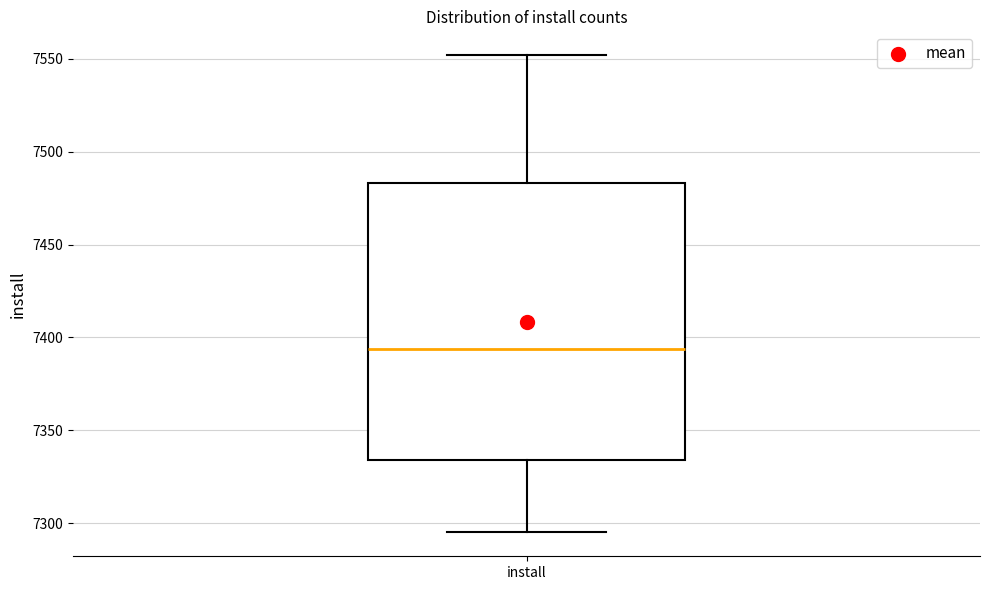

Transcribe this box plot: give where the median line is, the range the box spans, and where the two whiskers end, as read against the y-axis. The values are not printed on the chart, so give them approximately, as read against the axis.

median 7395, box 7335 to 7485, whiskers 7295 to 7550